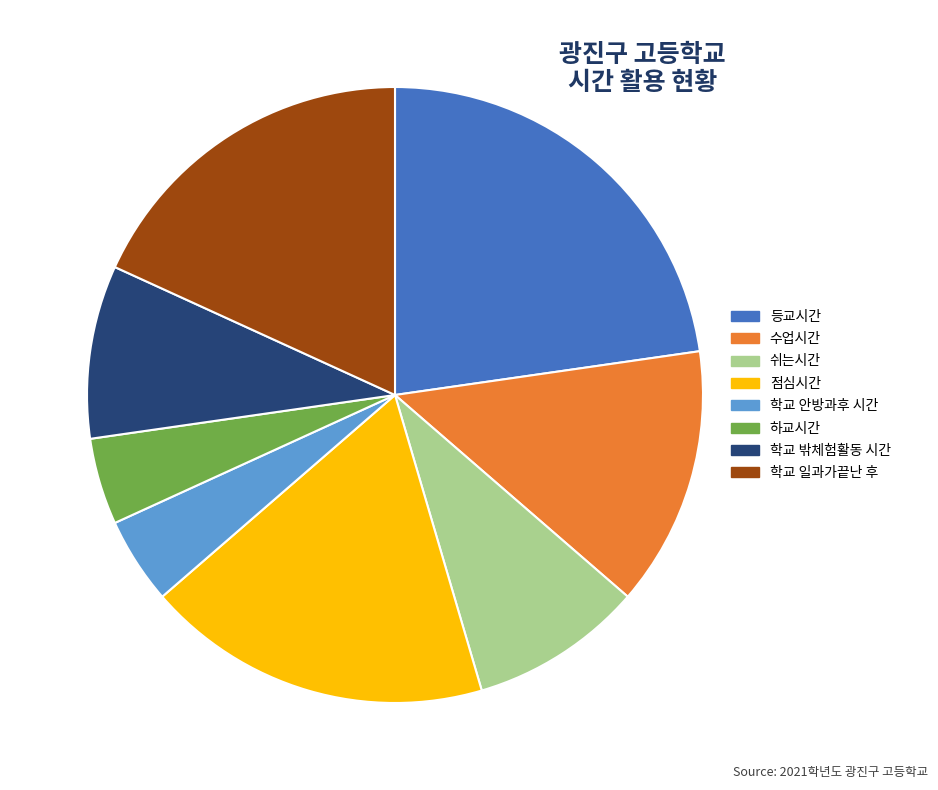

Is there a majority slice in this chart?

No